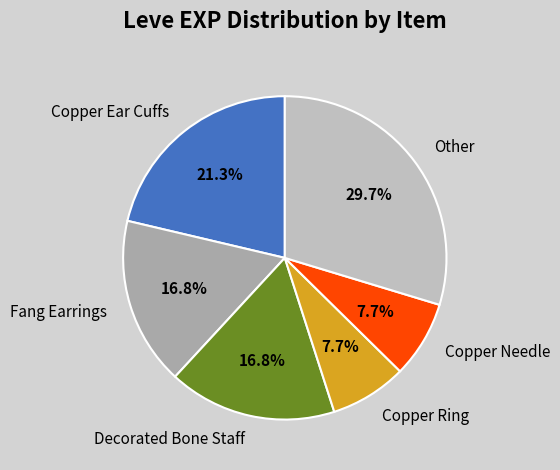

Which has a higher value, Other or Copper Ring?

Other